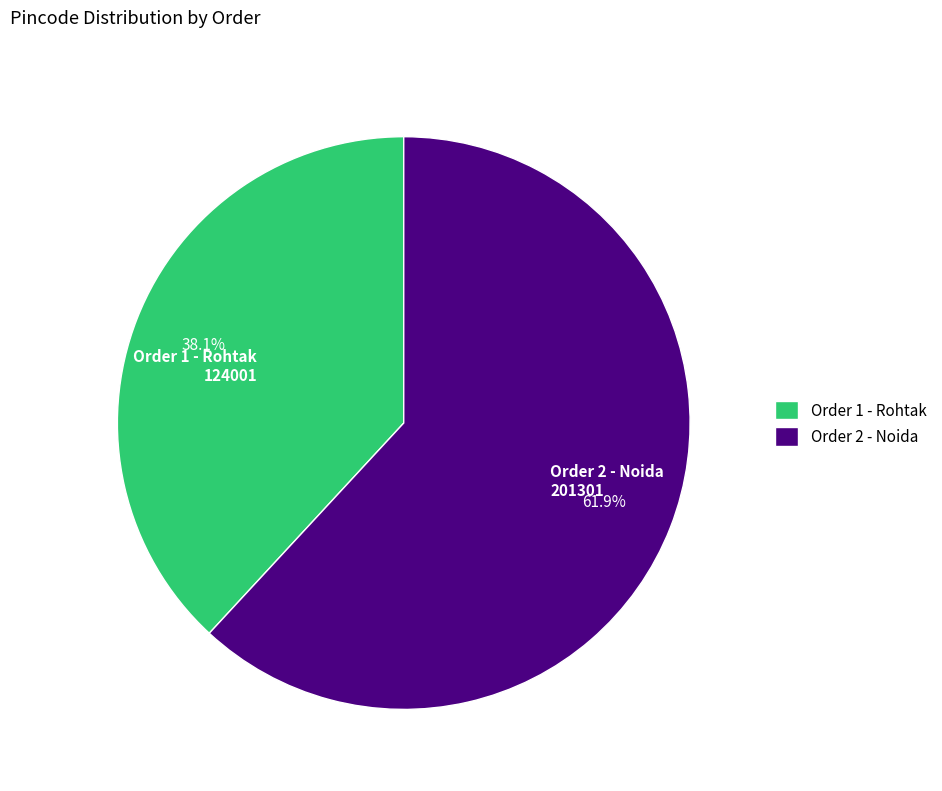

What is the majority slice?

Order 2 - Noida